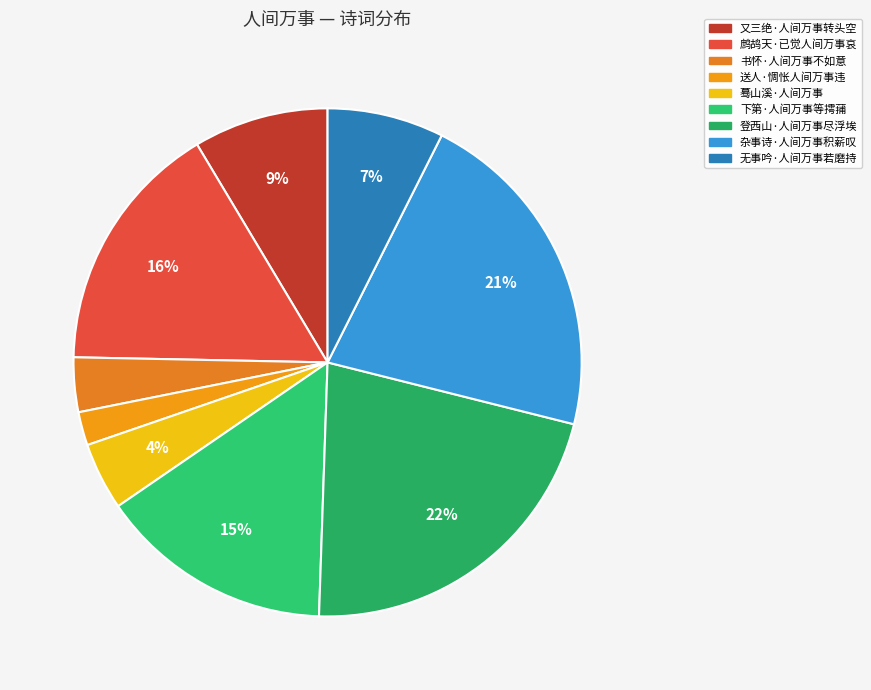

Is the sum of 鹧鸪天·已觉人间万事哀 and 又三绝·人间万事转头空 greater than half?

No